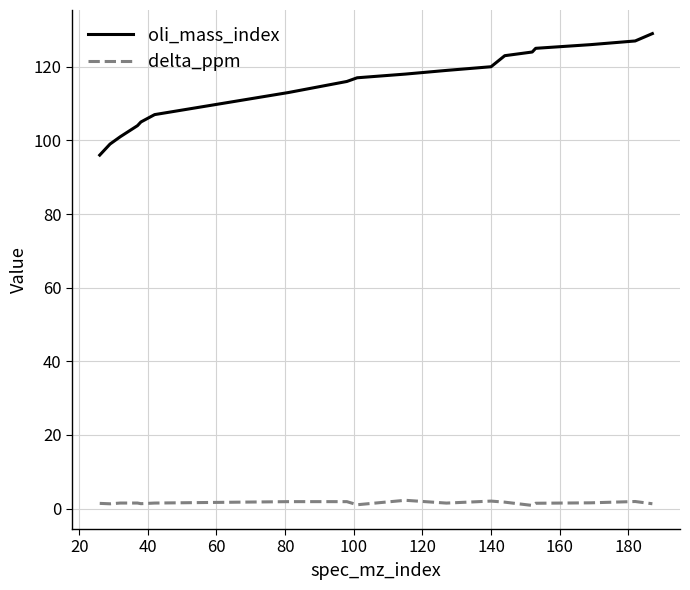

What is the maximum value shown in the chart?

129.0